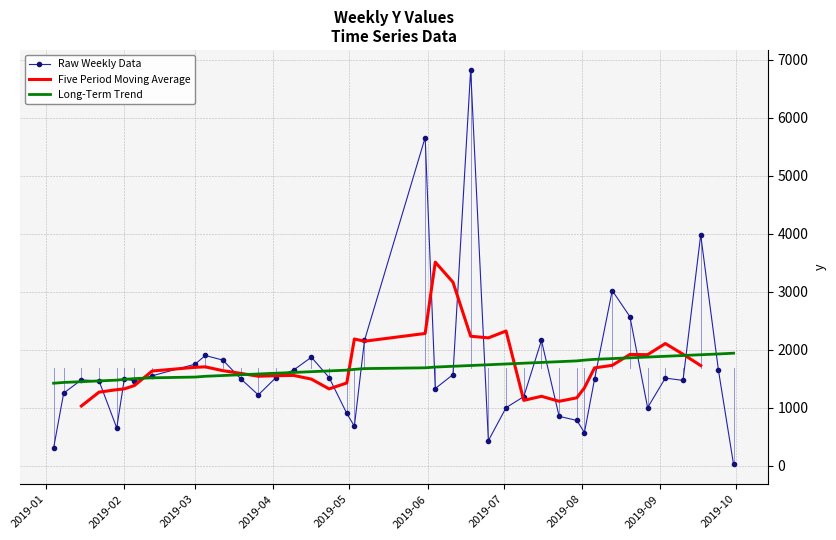

What is the highest value of the Raw Weekly Data series?

6830.0